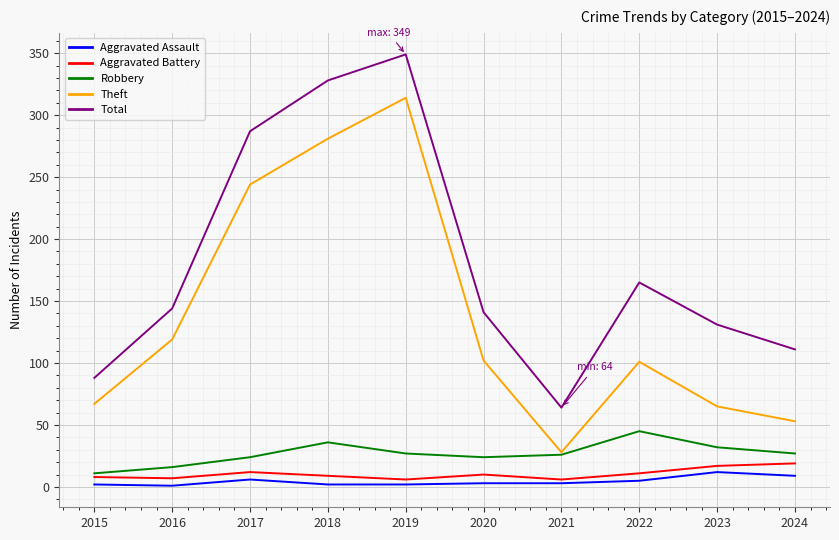

True or false: Theft and Total intersect in this chart.

False